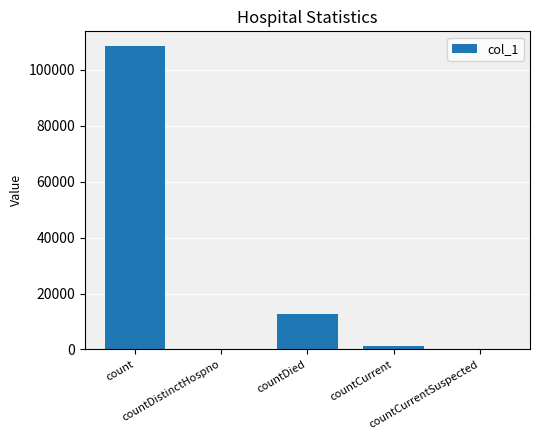

How many distinct data groups are displayed?

1